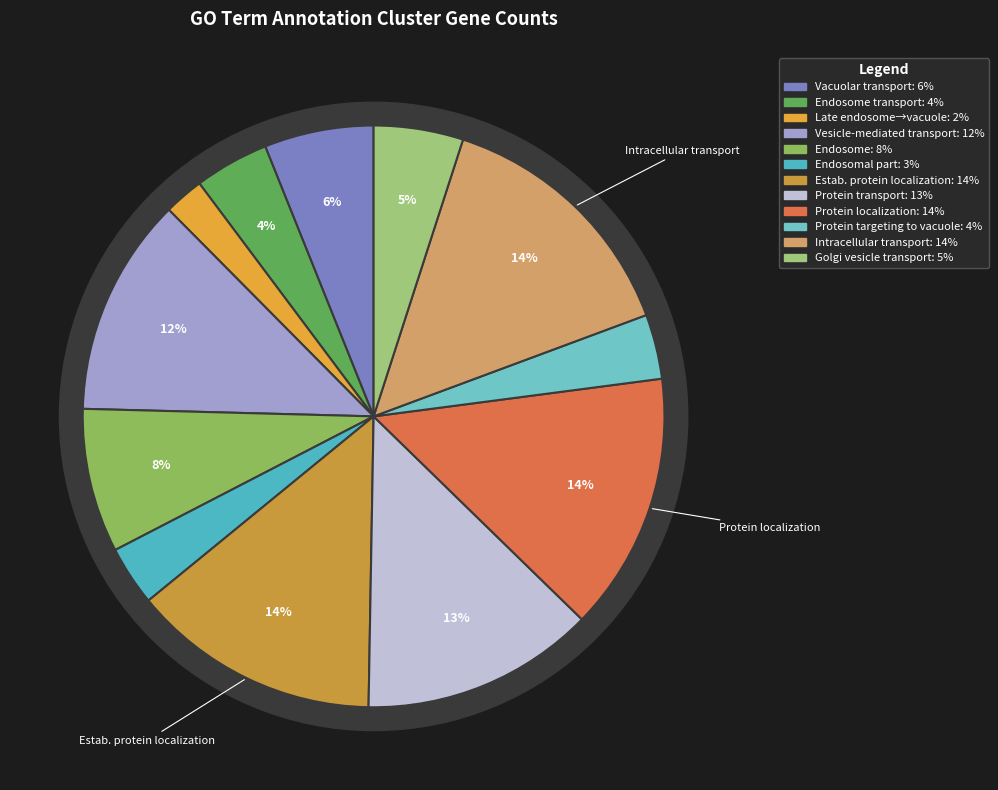

Does GO:0044440~endosomal part represent more than half of the total?

No